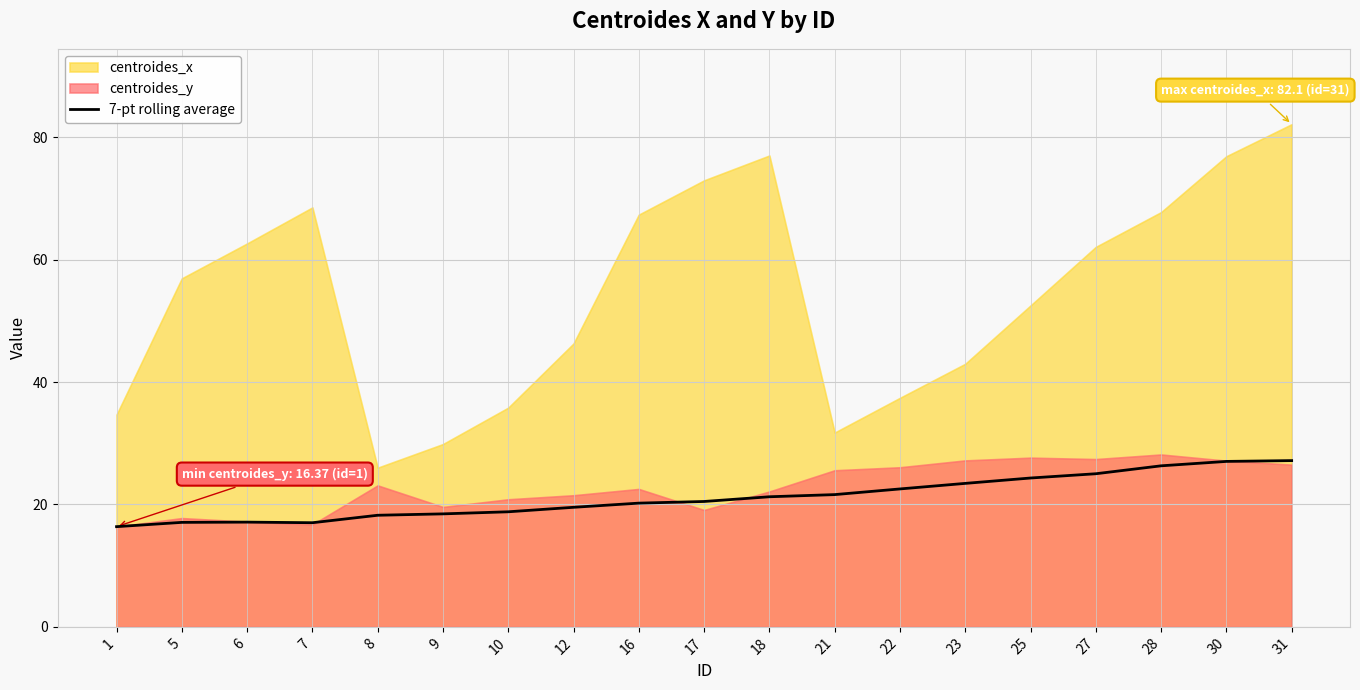

True or false: the data shows 12.9 at 23.

False